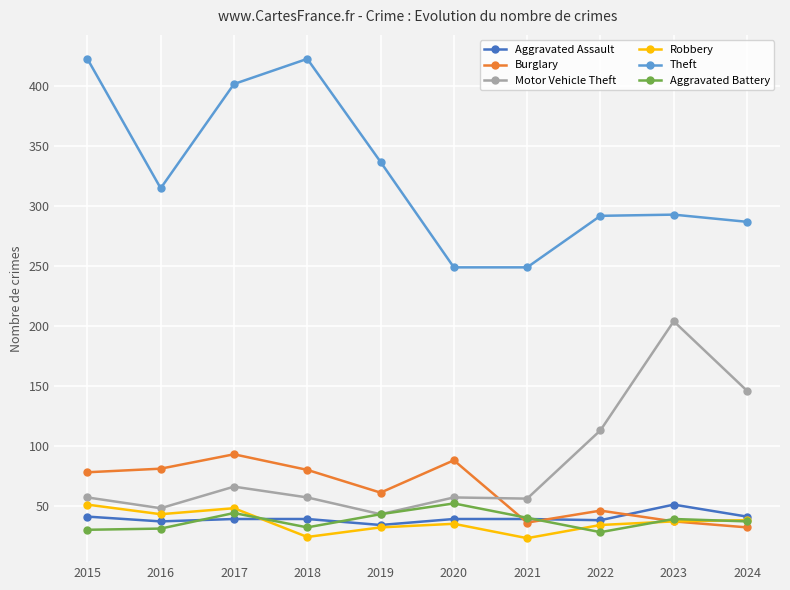

What is the value of the Burglary point at the 9th from the left?

37